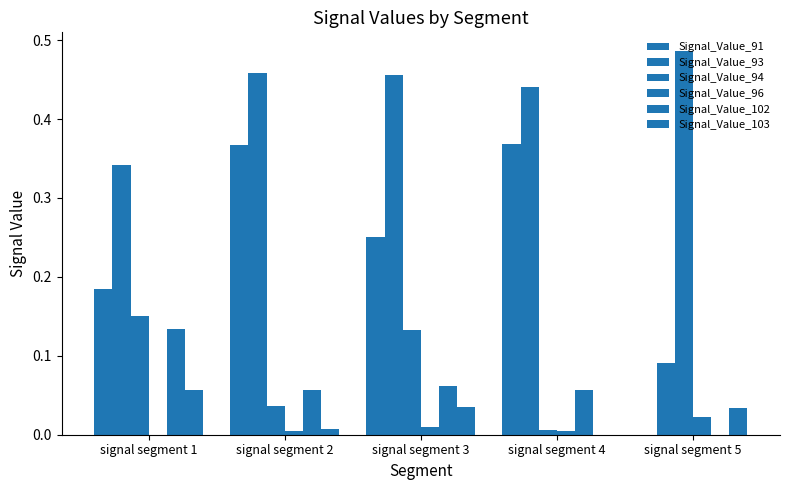

List the labels in order of Signal_Value_103 value, largest first.

signal segment 1, signal segment 3, signal segment 5, signal segment 2, signal segment 4